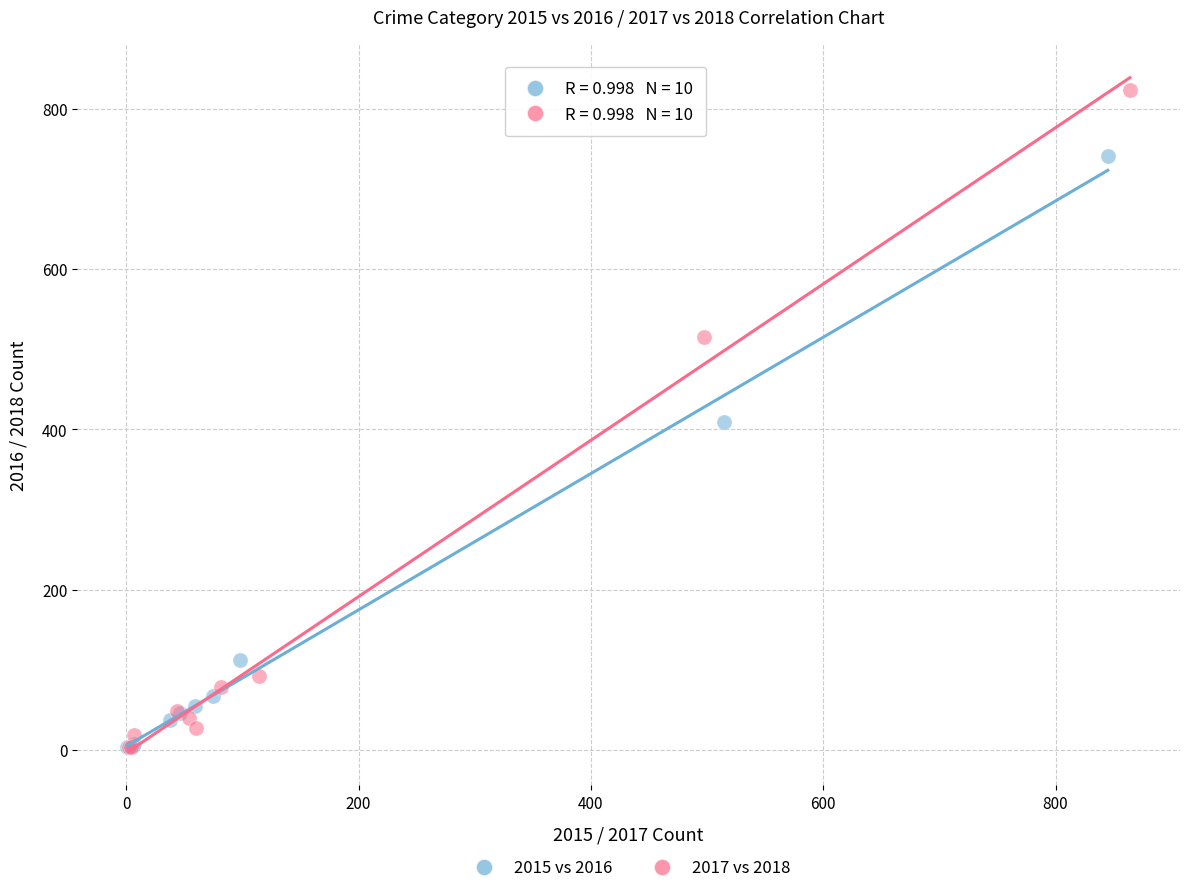

Which series has the largest Y range (max minus min)?

2017 vs 2018